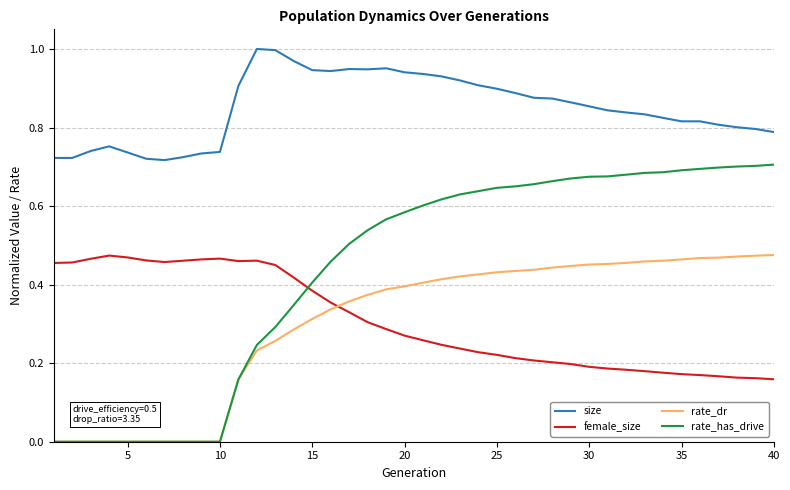

Count the number of categories in the chart.

40